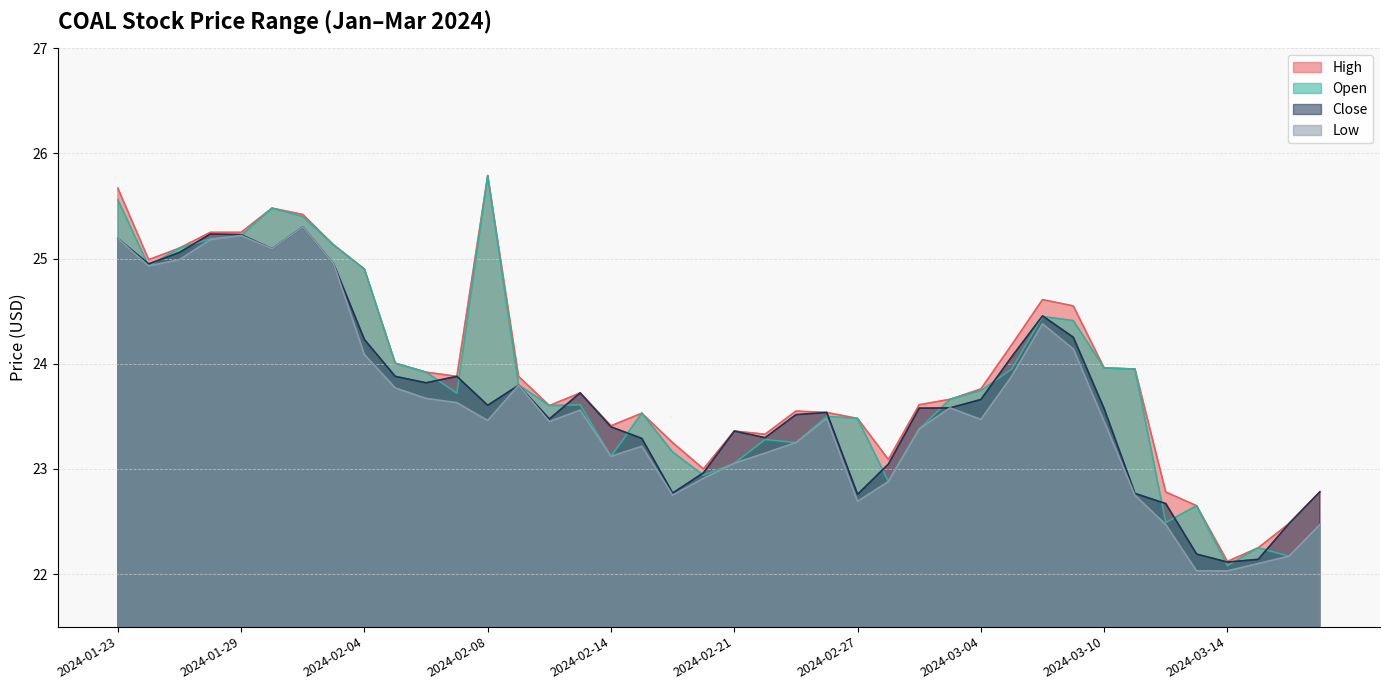

Reading right to left, transcribe all the data shown in this chart.

close: 2024-03-19=22.8	2024-03-18=22.5	2024-03-17=22.1	2024-03-14=22.1	2024-03-13=22.2	2024-03-12=22.7	2024-03-11=22.8	2024-03-10=23.6	2024-03-07=24.3	2024-03-06=24.5	2024-03-05=24.1	2024-03-04=23.7	2024-03-03=23.6	2024-02-29=23.6	2024-02-28=23.0	2024-02-27=22.8	2024-02-26=23.5	2024-02-25=23.5	2024-02-22=23.3	2024-02-21=23.4	2024-02-20=23.0	2024-02-19=22.8	2024-02-15=23.3	2024-02-14=23.4	2024-02-13=23.7	2024-02-12=23.5	2024-02-11=23.8	2024-02-08=23.6	2024-02-07=23.9	2024-02-06=23.8	2024-02-05=23.9	2024-02-04=24.2	2024-02-01=24.9	2024-01-31=25.3	2024-01-30=25.1	2024-01-29=25.2	2024-01-28=25.2	2024-01-25=25.1	2024-01-24=24.9	2024-01-23=25.2
high: 2024-03-19=22.8	2024-03-18=22.5	2024-03-17=22.2	2024-03-14=22.1	2024-03-13=22.6	2024-03-12=22.8	2024-03-11=23.9	2024-03-10=24.0	2024-03-07=24.6	2024-03-06=24.6	2024-03-05=24.2	2024-03-04=23.8	2024-03-03=23.7	2024-02-29=23.6	2024-02-28=23.1	2024-02-27=23.5	2024-02-26=23.5	2024-02-25=23.6	2024-02-22=23.3	2024-02-21=23.4	2024-02-20=23.0	2024-02-19=23.2	2024-02-15=23.5	2024-02-14=23.4	2024-02-13=23.7	2024-02-12=23.6	2024-02-11=23.9	2024-02-08=25.8	2024-02-07=23.9	2024-02-06=23.9	2024-02-05=24.0	2024-02-04=24.9	2024-02-01=25.1	2024-01-31=25.4	2024-01-30=25.5	2024-01-29=25.2	2024-01-28=25.2	2024-01-25=25.1	2024-01-24=25.0	2024-01-23=25.7
low: 2024-03-19=22.5	2024-03-18=22.2	2024-03-17=22.1	2024-03-14=22.0	2024-03-13=22.0	2024-03-12=22.5	2024-03-11=22.8	2024-03-10=23.4	2024-03-07=24.1	2024-03-06=24.4	2024-03-05=23.9	2024-03-04=23.5	2024-03-03=23.6	2024-02-29=23.4	2024-02-28=22.9	2024-02-27=22.7	2024-02-26=23.5	2024-02-25=23.2	2024-02-22=23.1	2024-02-21=23.1	2024-02-20=22.9	2024-02-19=22.8	2024-02-15=23.2	2024-02-14=23.1	2024-02-13=23.6	2024-02-12=23.4	2024-02-11=23.8	2024-02-08=23.5	2024-02-07=23.6	2024-02-06=23.7	2024-02-05=23.8	2024-02-04=24.1	2024-02-01=24.9	2024-01-31=25.3	2024-01-30=25.1	2024-01-29=25.2	2024-01-28=25.2	2024-01-25=25.0	2024-01-24=24.9	2024-01-23=25.2
open: 2024-03-19=22.5	2024-03-18=22.2	2024-03-17=22.2	2024-03-14=22.1	2024-03-13=22.6	2024-03-12=22.5	2024-03-11=23.9	2024-03-10=24.0	2024-03-07=24.4	2024-03-06=24.4	2024-03-05=23.9	2024-03-04=23.7	2024-03-03=23.7	2024-02-29=23.4	2024-02-28=22.9	2024-02-27=23.5	2024-02-26=23.5	2024-02-25=23.2	2024-02-22=23.3	2024-02-21=23.1	2024-02-20=22.9	2024-02-19=23.2	2024-02-15=23.5	2024-02-14=23.1	2024-02-13=23.6	2024-02-12=23.6	2024-02-11=23.8	2024-02-08=25.8	2024-02-07=23.7	2024-02-06=23.9	2024-02-05=24.0	2024-02-04=24.9	2024-02-01=25.1	2024-01-31=25.4	2024-01-30=25.5	2024-01-29=25.2	2024-01-28=25.2	2024-01-25=25.1	2024-01-24=24.9	2024-01-23=25.6